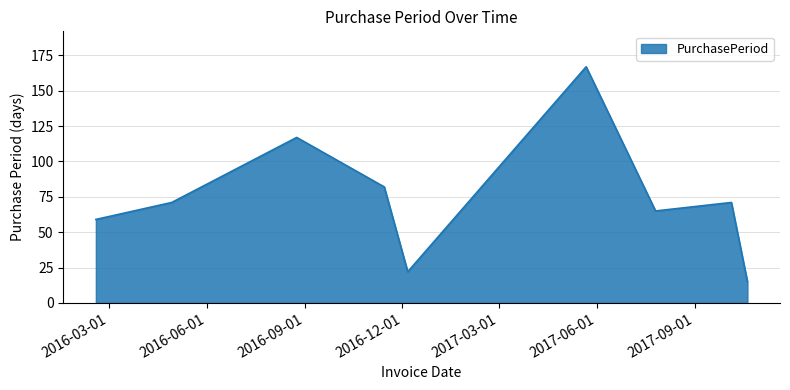

What is the difference between the maximum and minimum values?

152